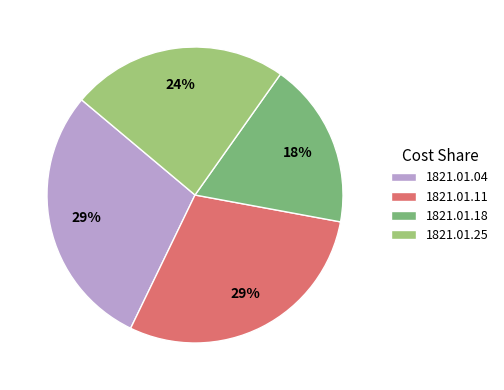

Is there any slice that represents more than half of the pie?

No